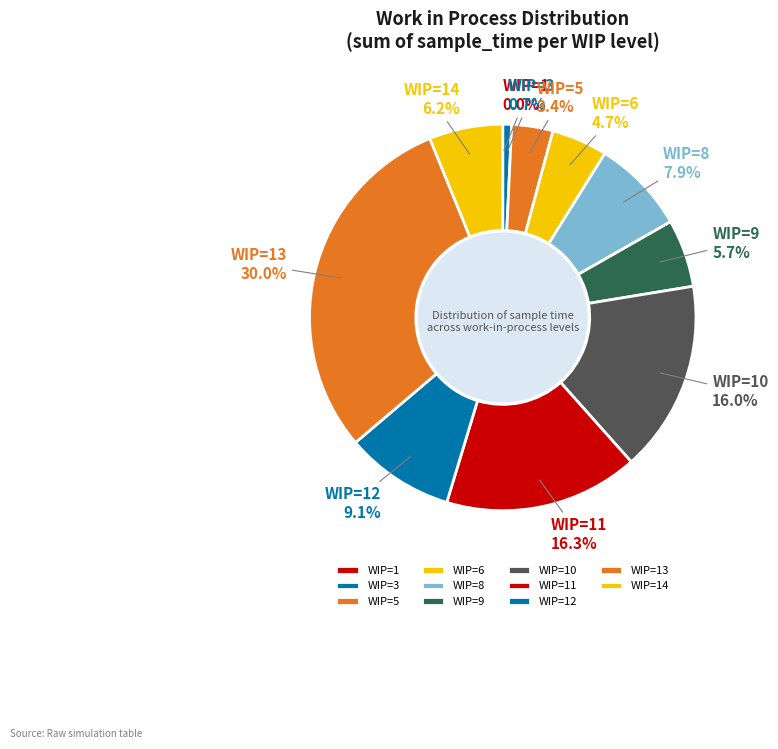

Is there any slice that represents more than half of the pie?

No